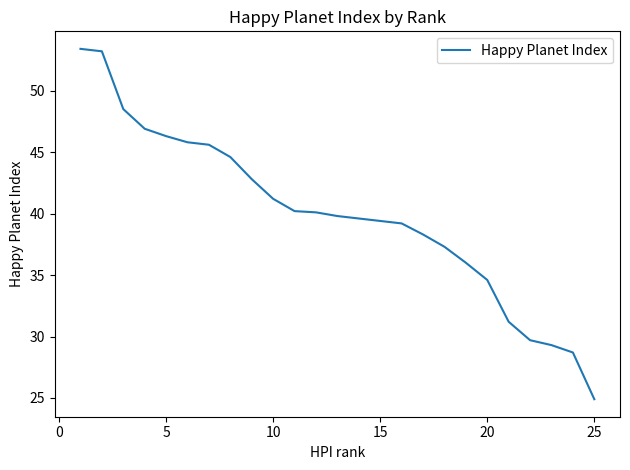

What is the difference between the second highest and minimum values?

28.3